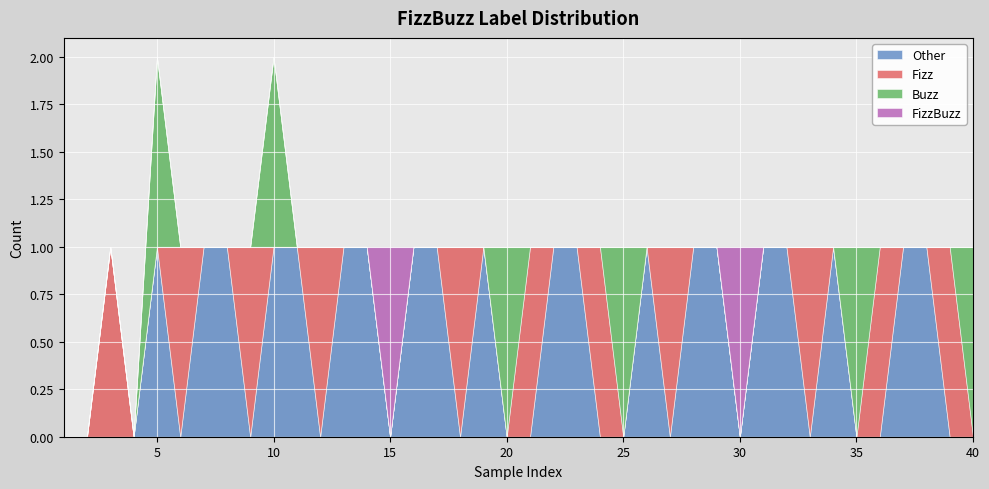

Reading right to left, extract all data points from this chart.

Other: 40=0	39=0	38=1	37=1	36=0	35=0	34=1	33=0	32=1	31=1	30=0	29=1	28=1	27=0	26=1	25=0	24=0	23=1	22=1	21=0	20=0	19=1	18=0	17=1	16=1	15=0	14=1	13=1	12=0	11=1	10=1	9=0	8=1	7=1	6=0	5=1	4=0	3=0	2=0	1=0
Fizz: 40=0	39=1	38=0	37=0	36=1	35=0	34=0	33=1	32=0	31=0	30=0	29=0	28=0	27=1	26=0	25=0	24=1	23=0	22=0	21=1	20=0	19=0	18=1	17=0	16=0	15=0	14=0	13=0	12=1	11=0	10=0	9=1	8=0	7=0	6=1	5=0	4=0	3=1	2=0	1=0
Buzz: 40=1	39=0	38=0	37=0	36=0	35=1	34=0	33=0	32=0	31=0	30=0	29=0	28=0	27=0	26=0	25=1	24=0	23=0	22=0	21=0	20=1	19=0	18=0	17=0	16=0	15=0	14=0	13=0	12=0	11=0	10=1	9=0	8=0	7=0	6=0	5=1	4=0	3=0	2=0	1=0
FizzBuzz: 40=0	39=0	38=0	37=0	36=0	35=0	34=0	33=0	32=0	31=0	30=1	29=0	28=0	27=0	26=0	25=0	24=0	23=0	22=0	21=0	20=0	19=0	18=0	17=0	16=0	15=1	14=0	13=0	12=0	11=0	10=0	9=0	8=0	7=0	6=0	5=0	4=0	3=0	2=0	1=0